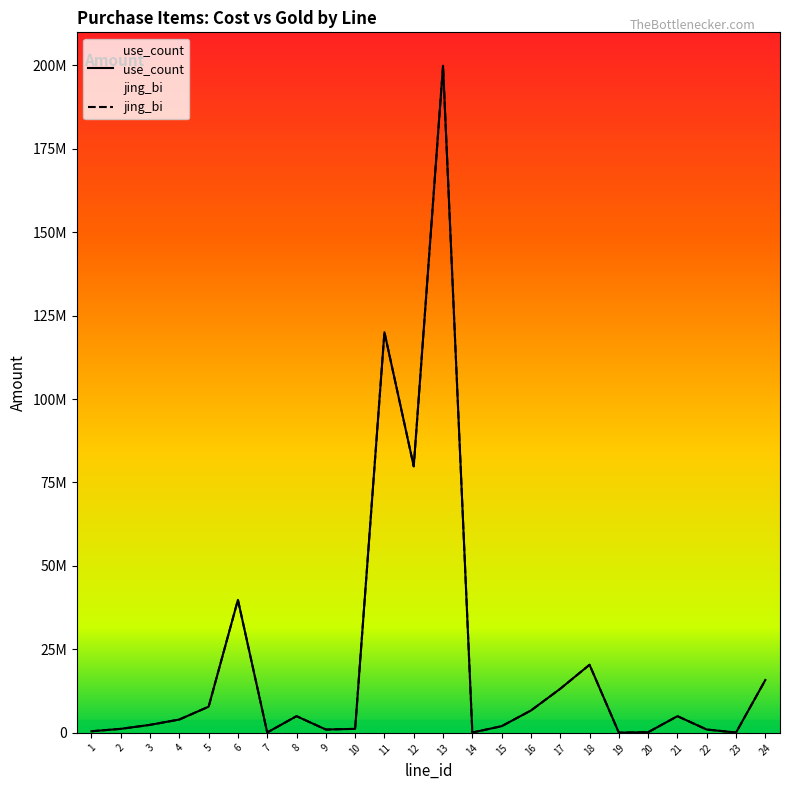

How many lines are shown in the chart?

2